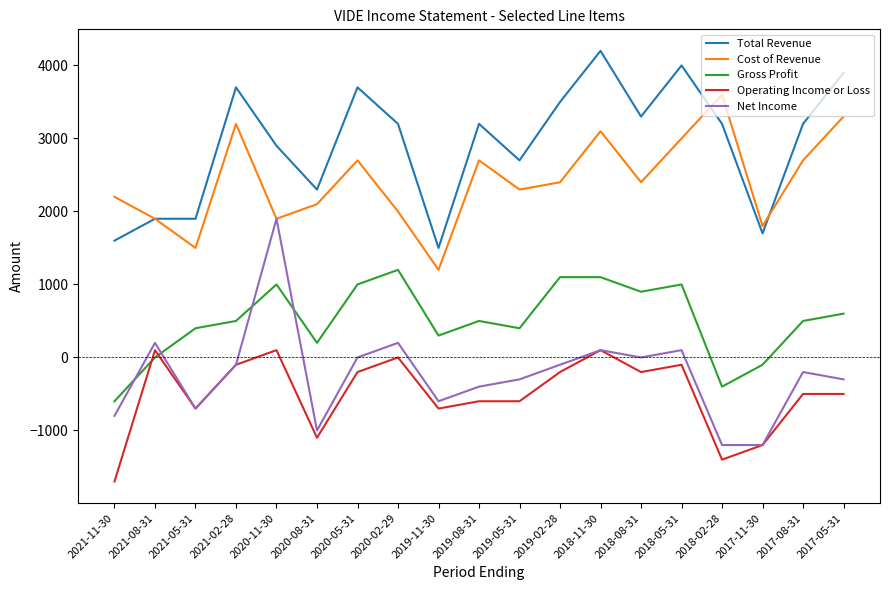

Rank the series by their maximum value, from lowest to highest.

Operating Income or Loss, Gross Profit, Net Income, Cost of Revenue, Total Revenue